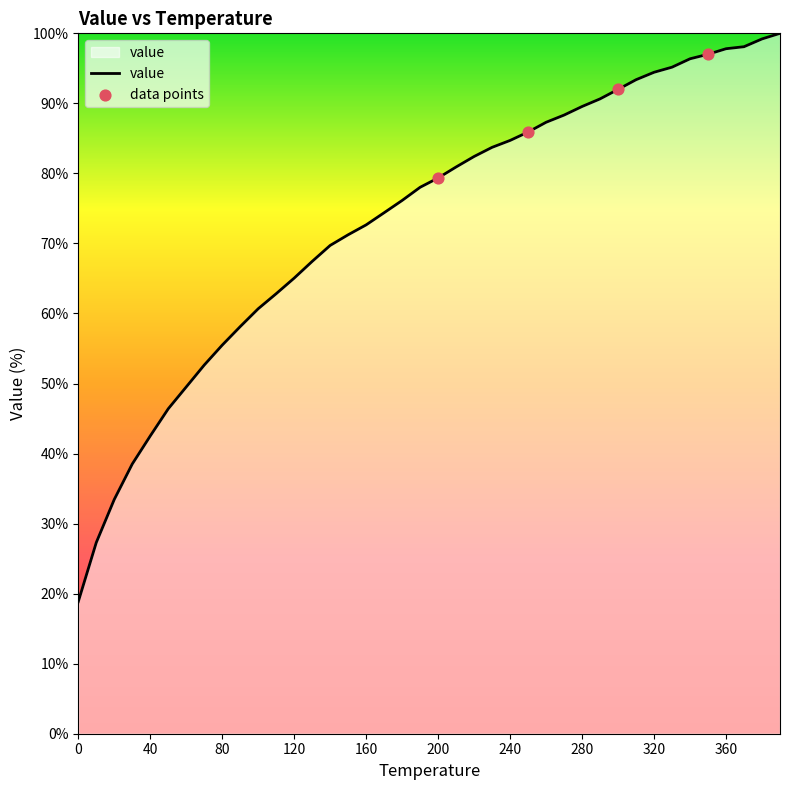

What is the difference between the maximum and minimum values?

81.1